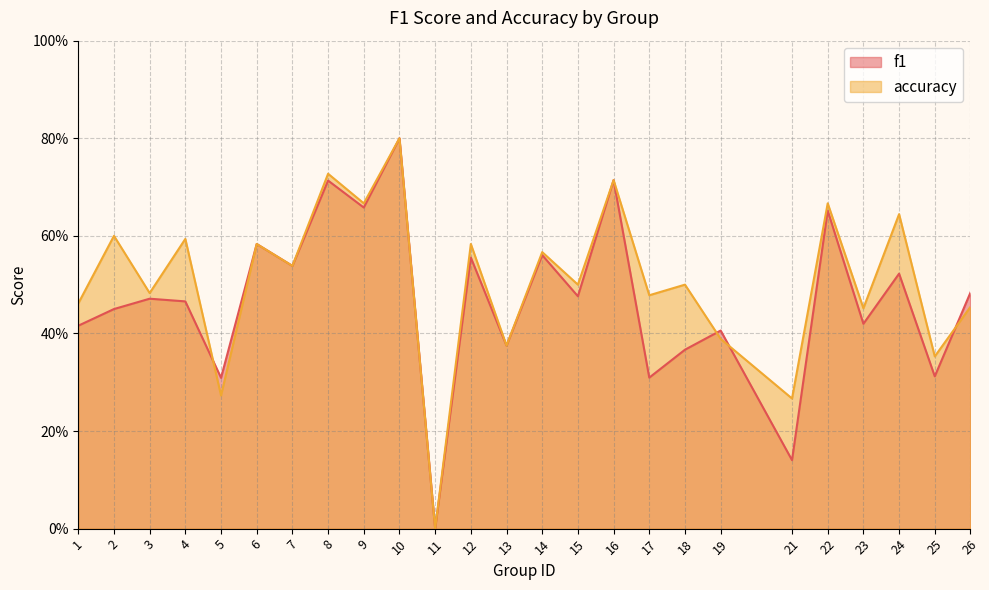

Where do f1 and accuracy first cross each other?

4 and 5